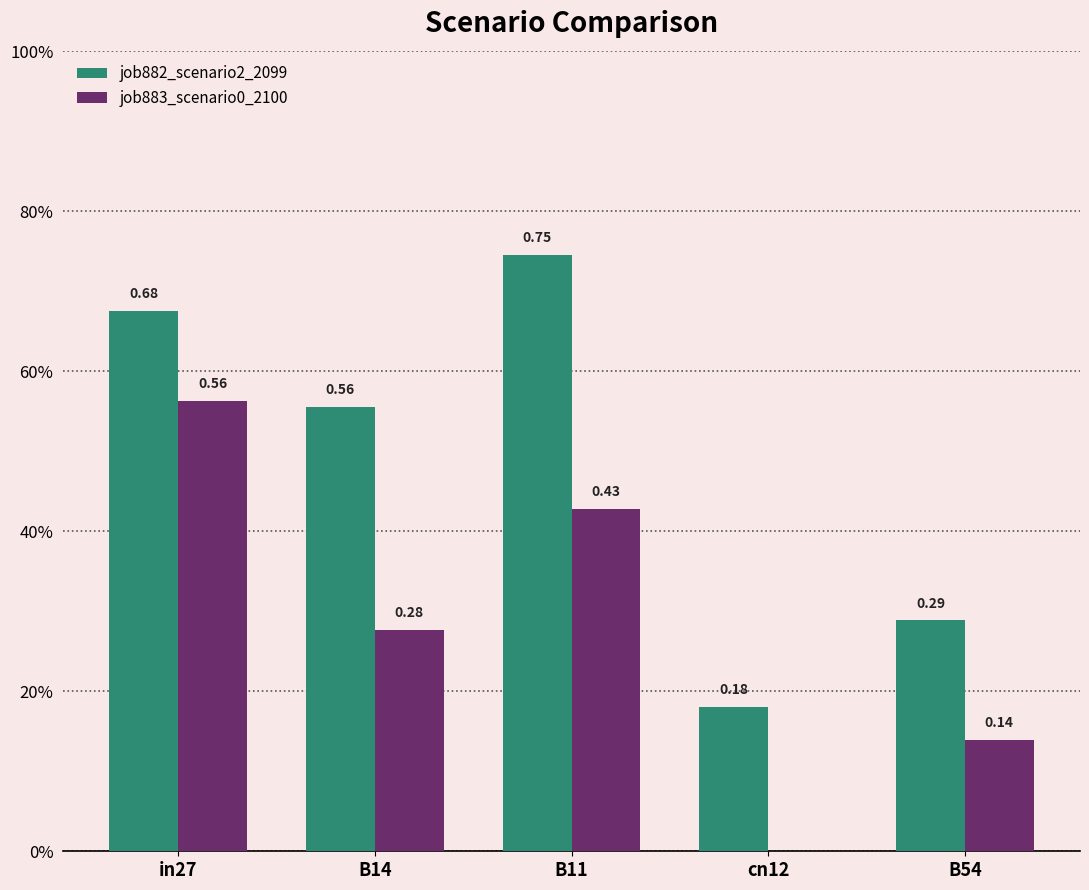

True or false: job882_scenario2_2099 has a value of 0.5 at in27.

False